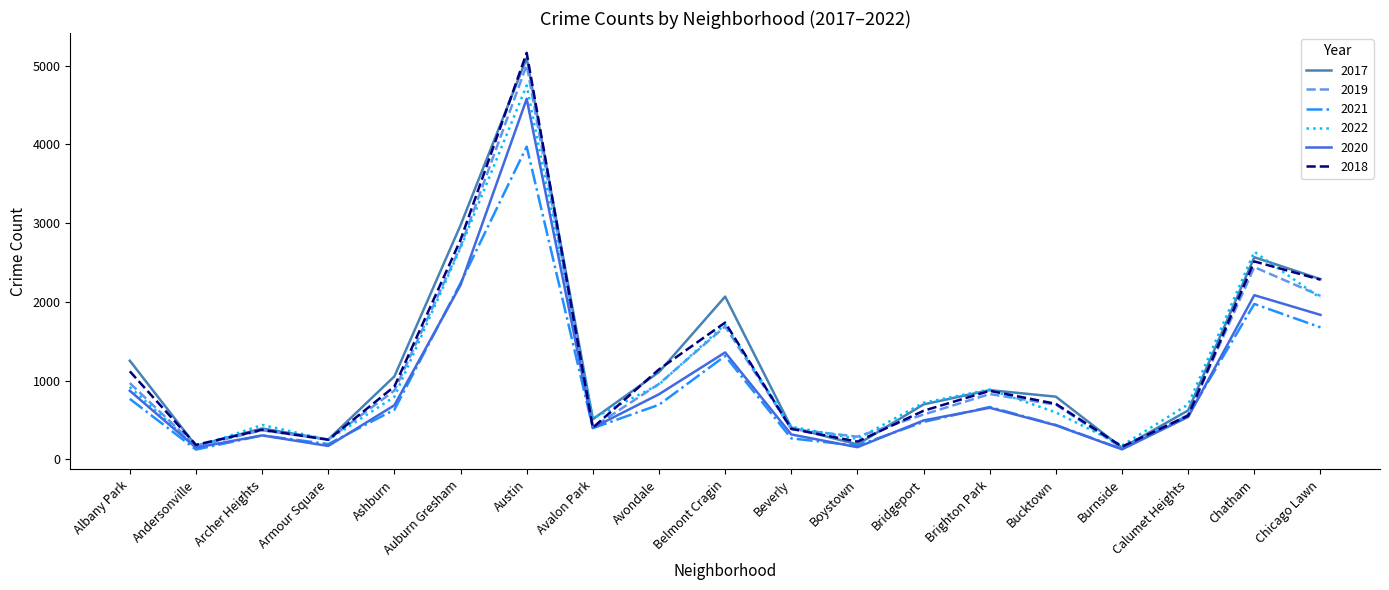

At which category does 2022 reach its first local valley?

Andersonville